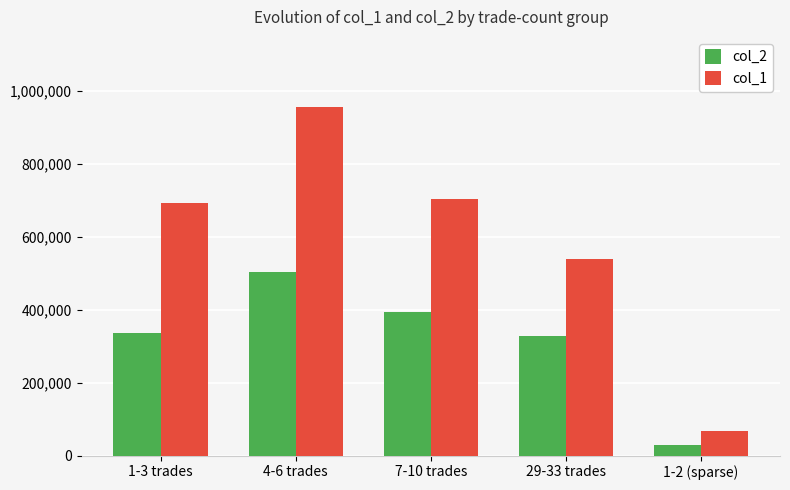

Which category has the highest value in the col_1 series?

4-6 trades